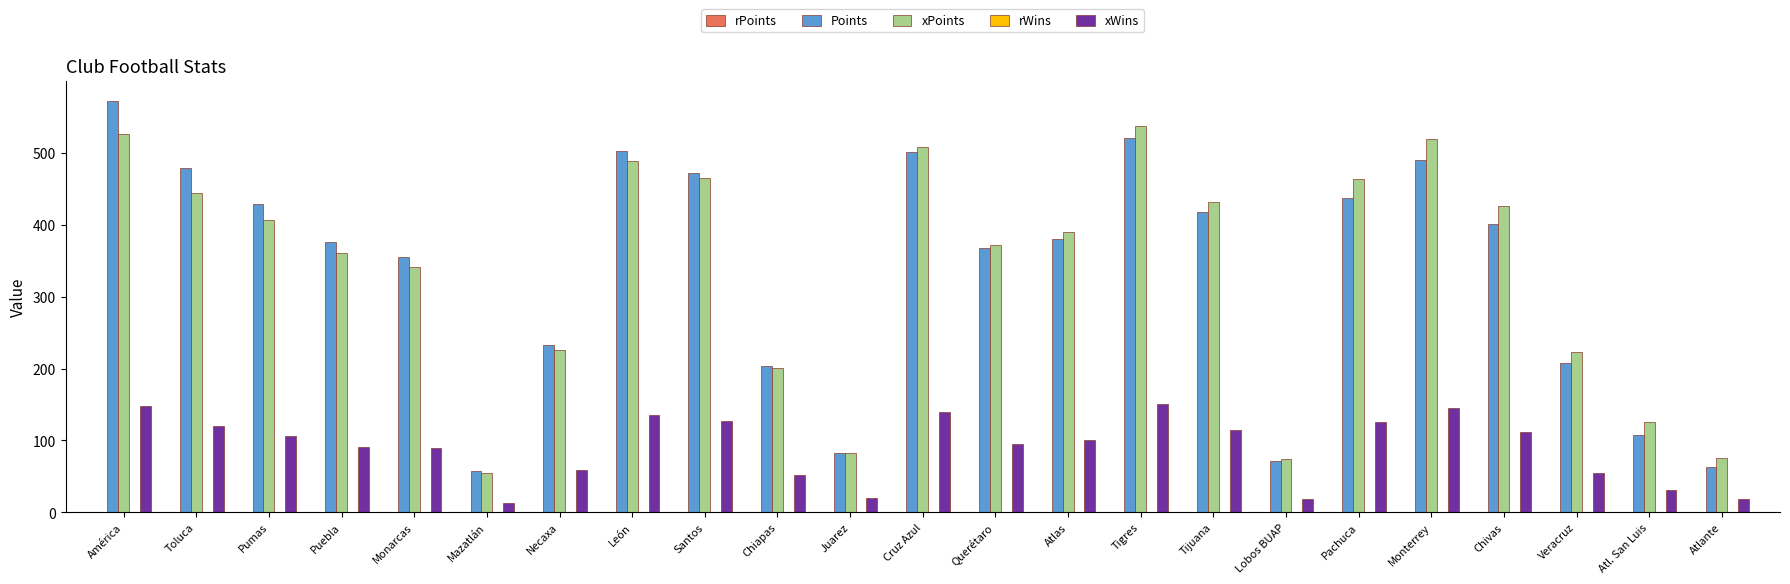

Which series changed the most between León and Chivas?

Points